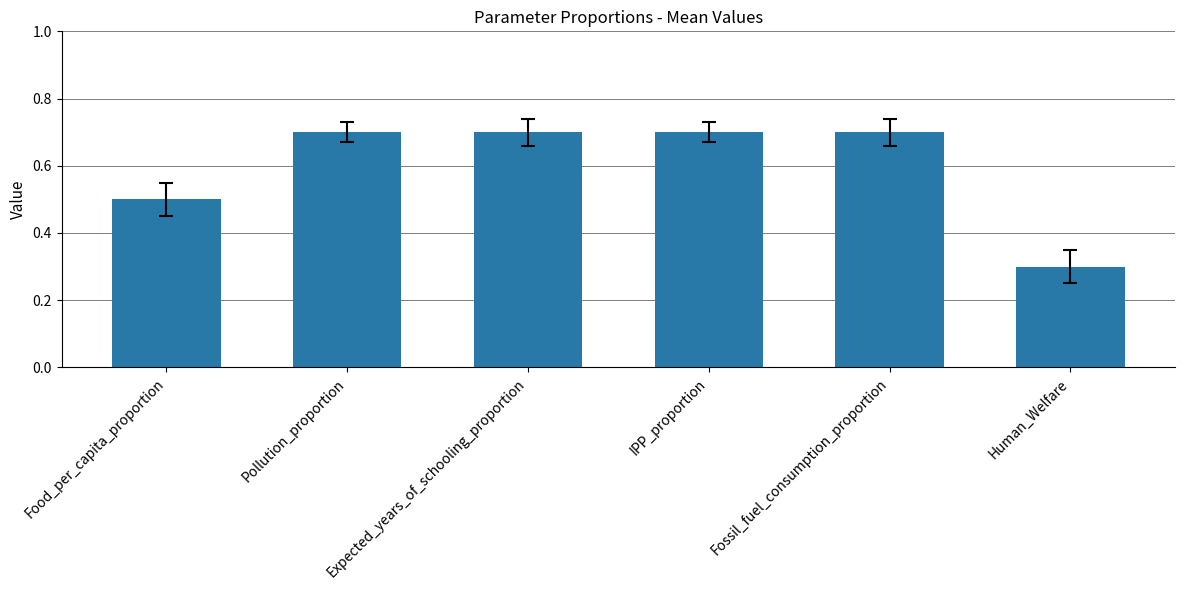

Which label corresponds to the smallest value in the chart?

Human_Welfare